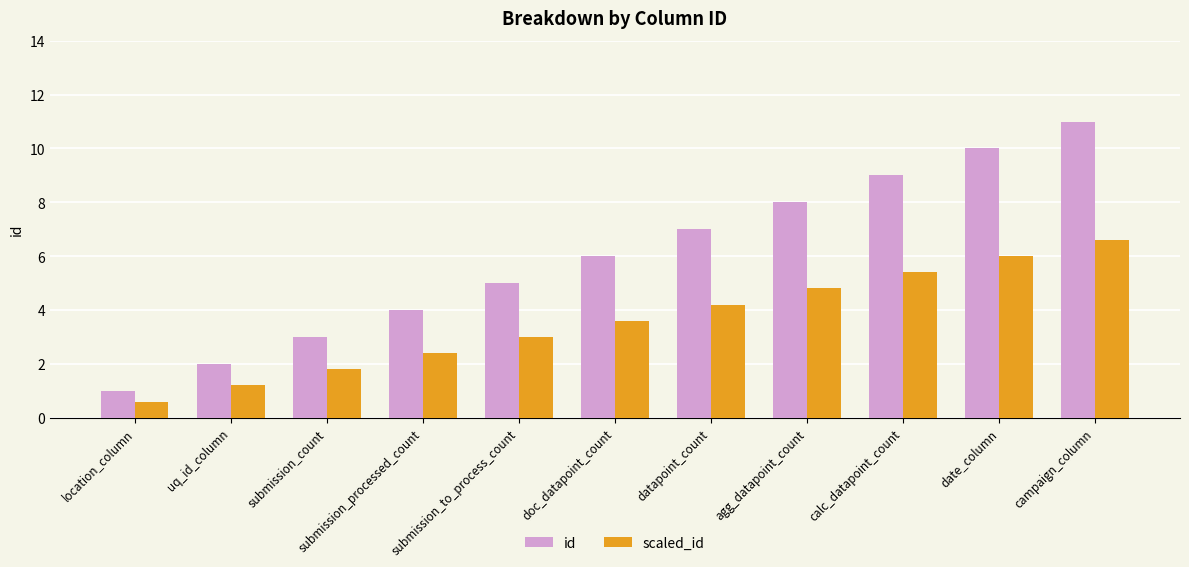

Reading left to right, list all the values displayed in this chart.

id: 1.0	2.0	3.0	4.0	5.0	6.0	7.0	8.0	9.0	10.0	11.0
scaled_id: 0.6	1.2	1.8	2.4	3.0	3.6	4.2	4.8	5.4	6.0	6.6